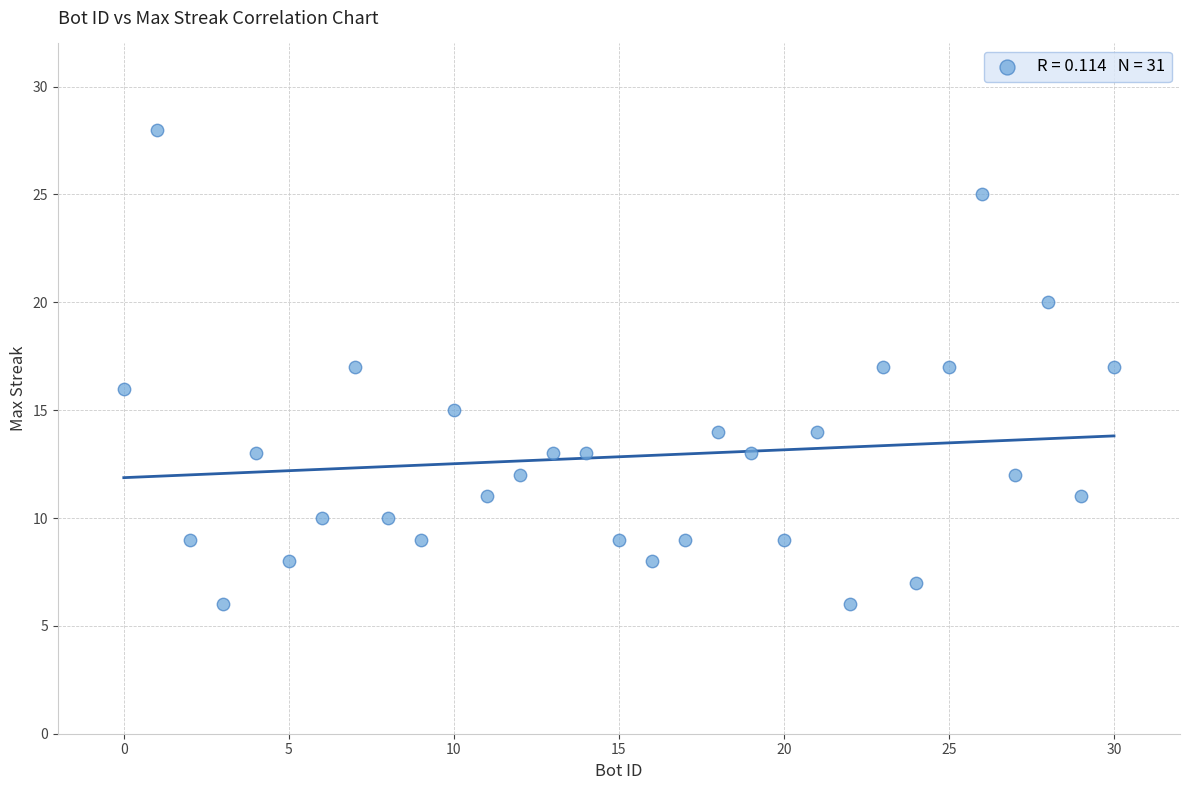

What is the range of Y values (max minus min)?

22